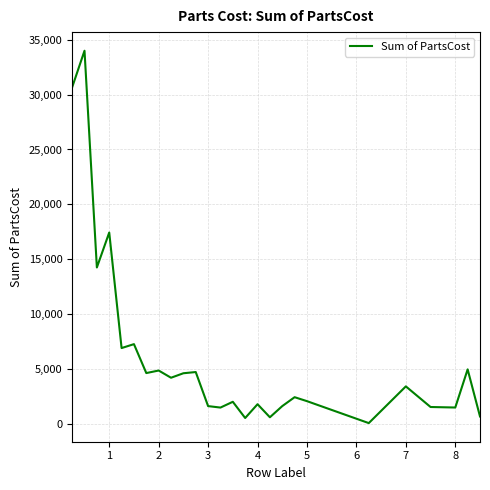

What is the greatest value displayed?

34005.1